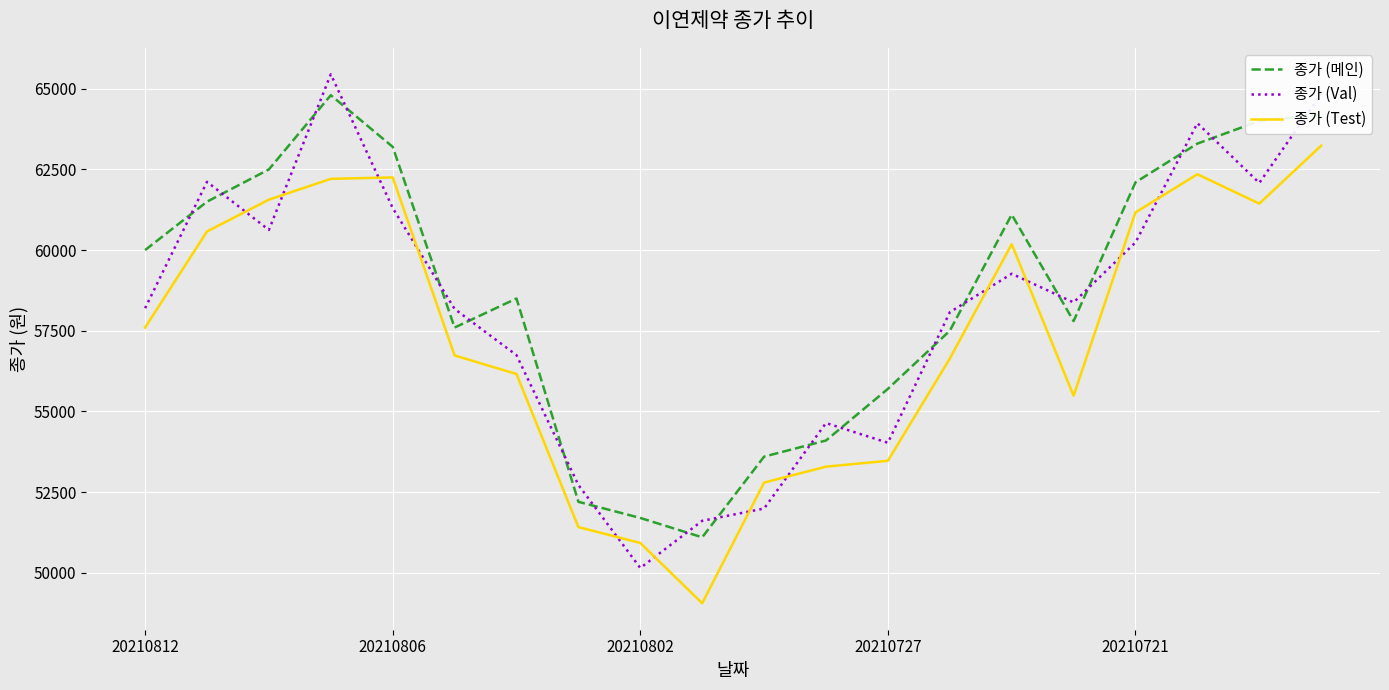

How many intersections are there between 종가 (Val) and 종가 (Test)?

12